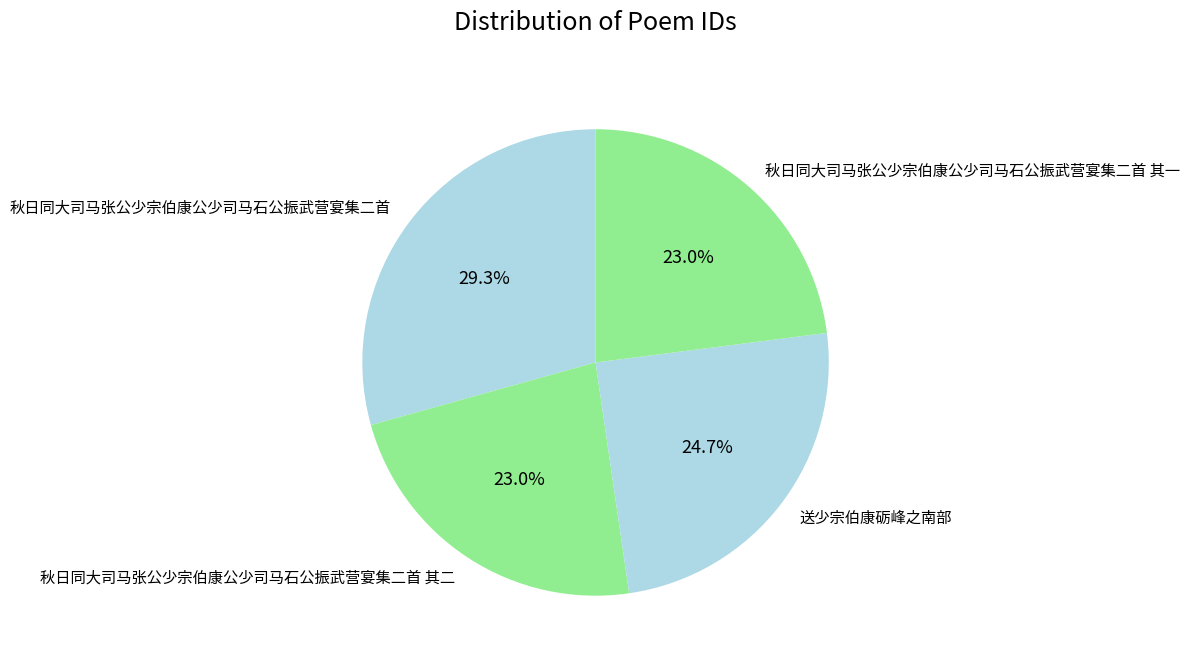

What percentage is NOT represented by 秋日同大司马张公少宗伯康公少司马石公振武营宴集二首 其二?

77.0%